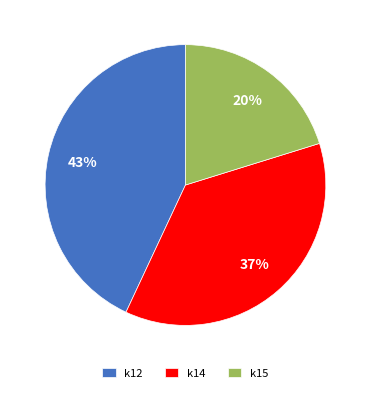

Which slice is the smallest?

k15